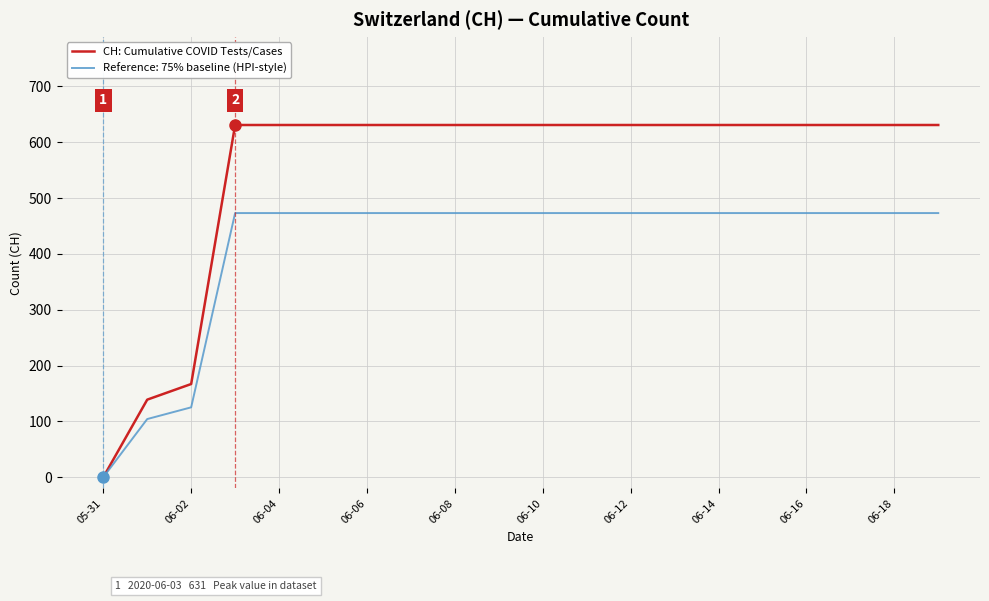

Which series has the largest total across all categories?

CH: Cumulative COVID Tests/Cases